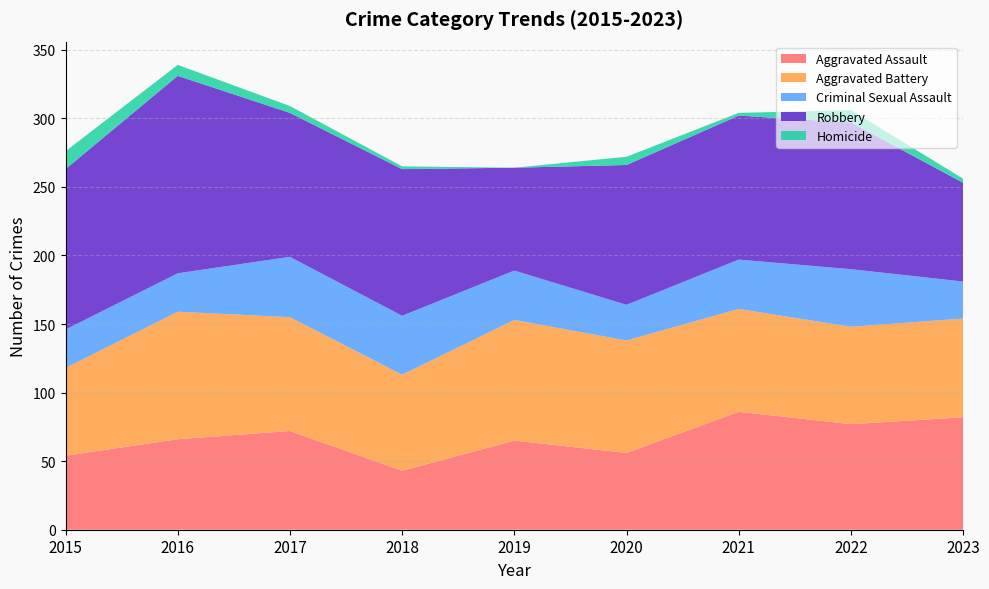

Reading right to left, transcribe all the data shown in this chart.

Aggravated Assault: 2023=82	2022=77	2021=86	2020=56	2019=65	2018=43	2017=72	2016=66	2015=54
Aggravated Battery: 2023=72	2022=71	2021=75	2020=82	2019=88	2018=70	2017=83	2016=93	2015=64
Criminal Sexual Assault: 2023=27	2022=42	2021=36	2020=26	2019=36	2018=43	2017=44	2016=28	2015=28
Robbery: 2023=72	2022=107	2021=105	2020=102	2019=75	2018=107	2017=105	2016=144	2015=117
Homicide: 2023=3	2022=9	2021=2	2020=6	2019=0	2018=2	2017=5	2016=8	2015=13